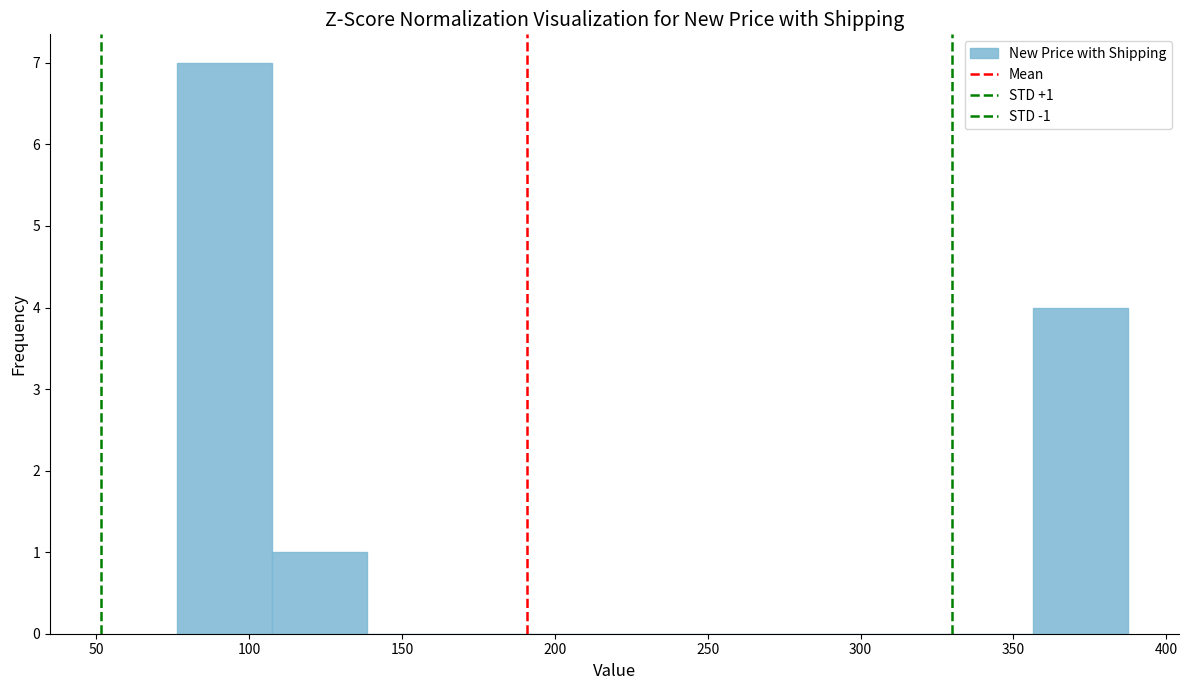

Over which range of the x-axis is the bar tallest?

75 to 110